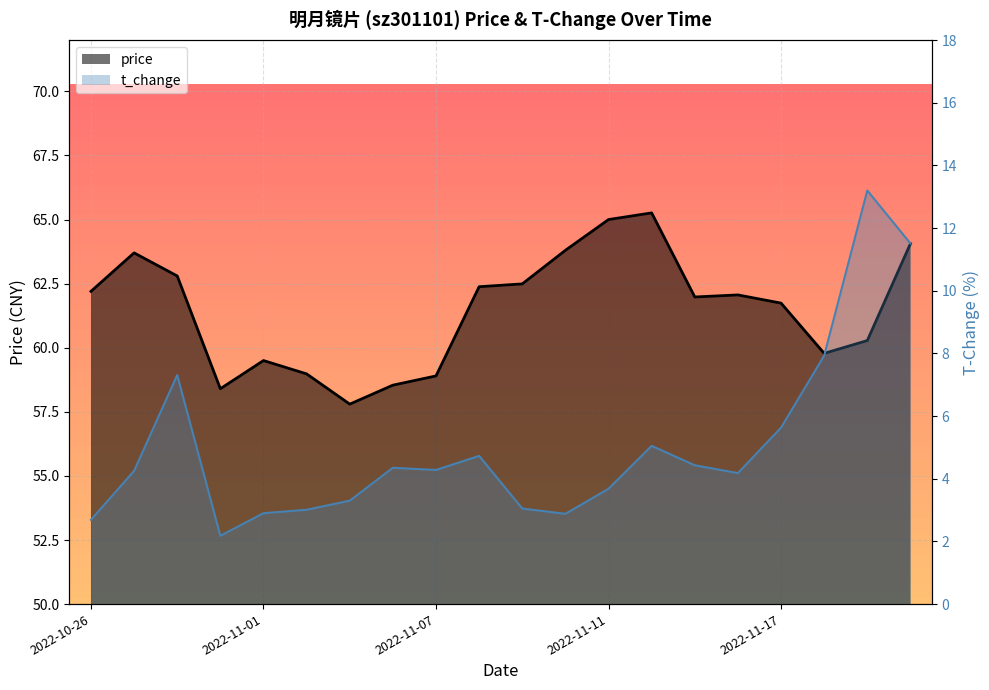

At which category is the sum across all series the highest?

2022-11-22